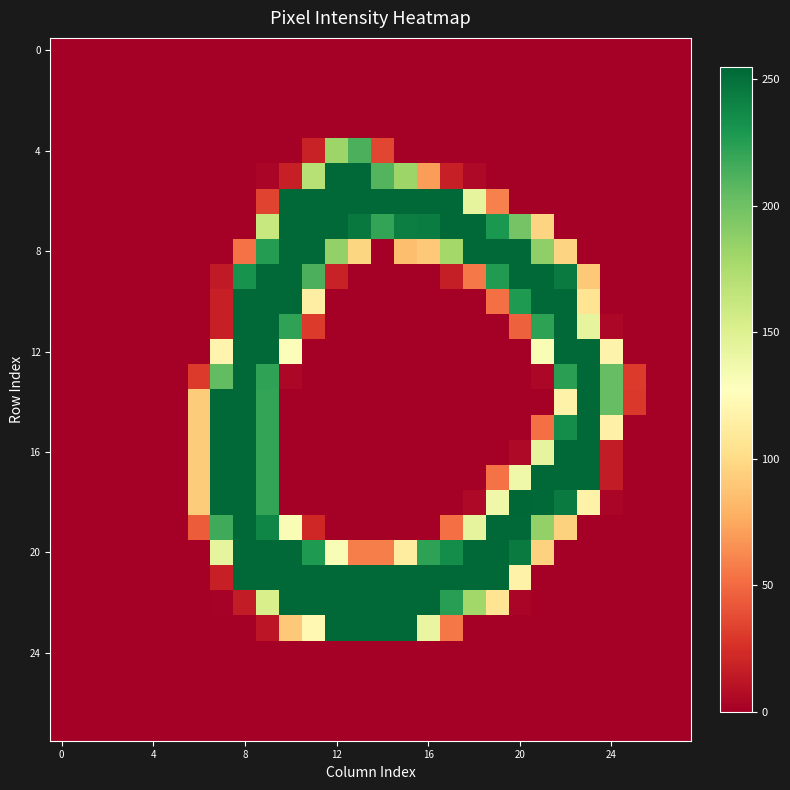

At which category is the sum across all series the highest?

9